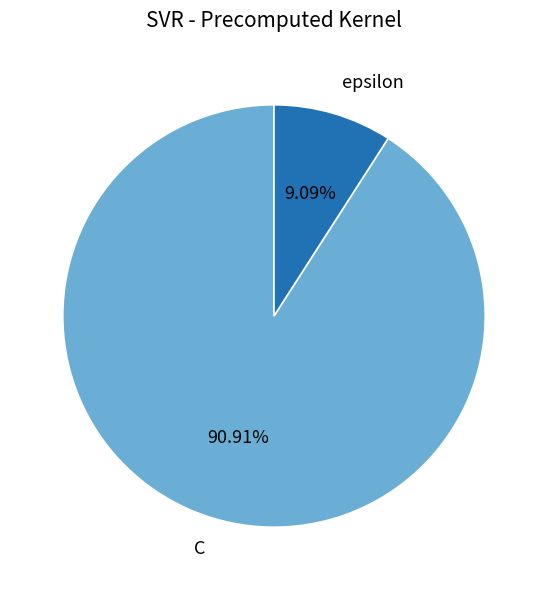

Which slice is the largest?

C